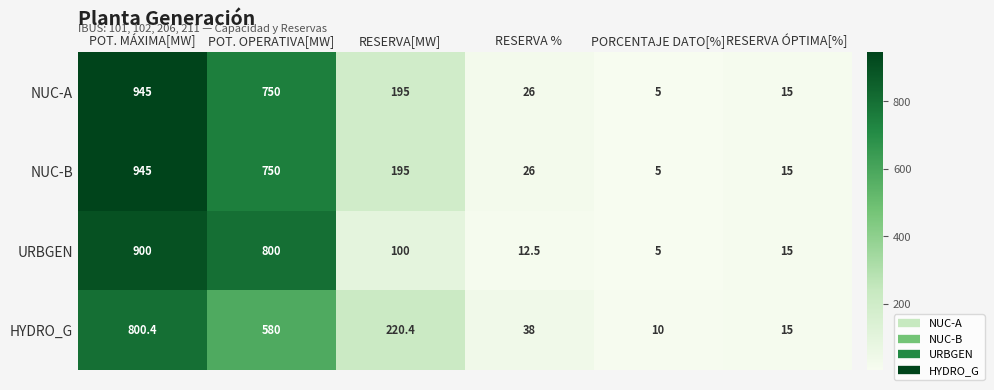

How many values in the NUC-A series are below 195?

3